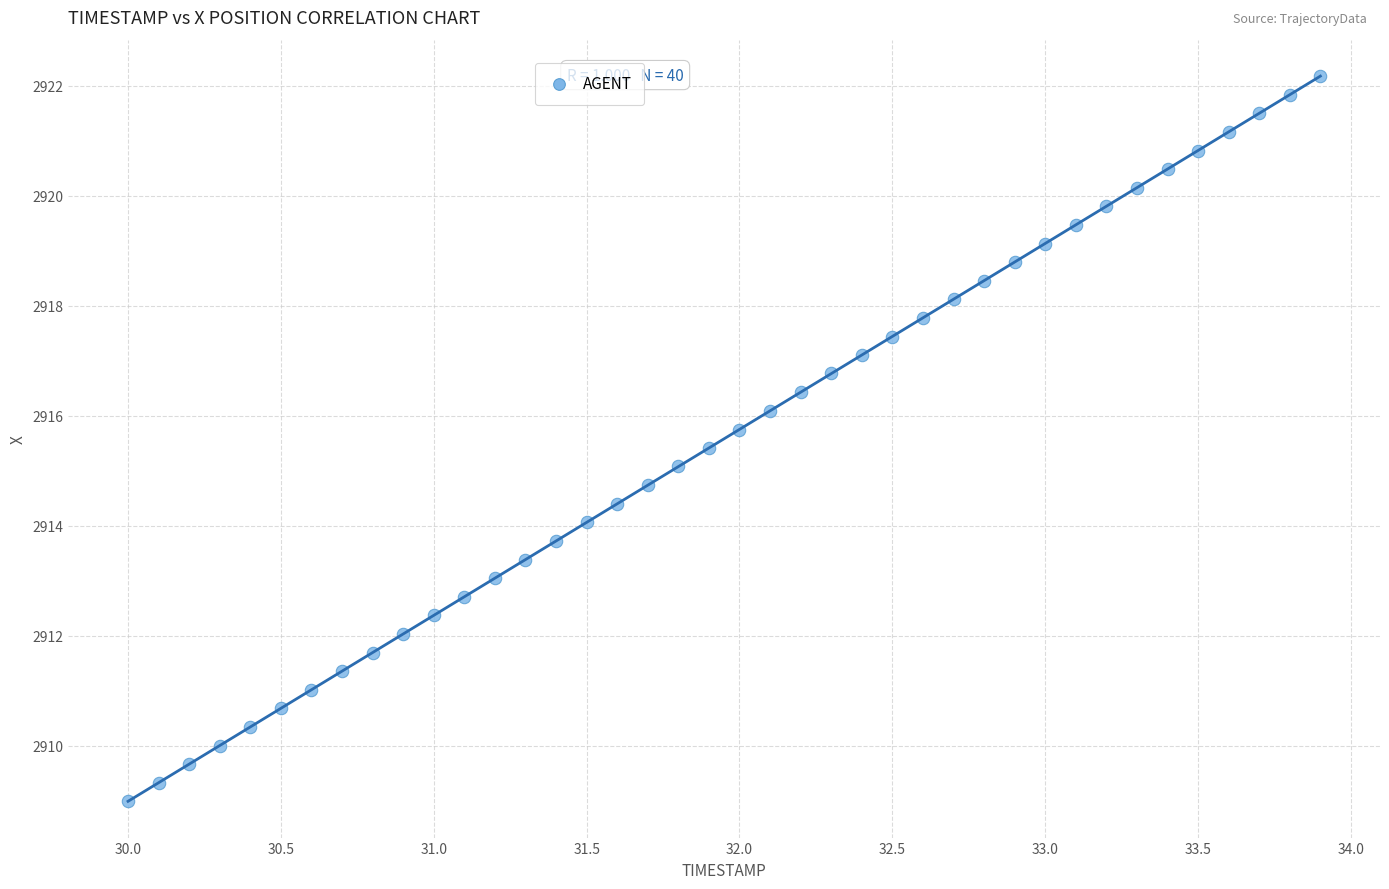

What is the range of X values (max minus min)?

3.9